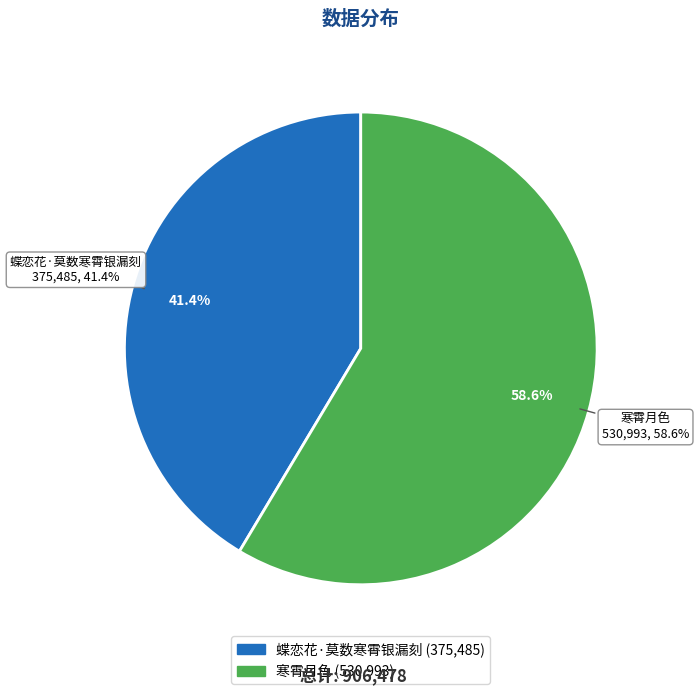

Is it true that 寒霄月色 is 59% of the pie?

True